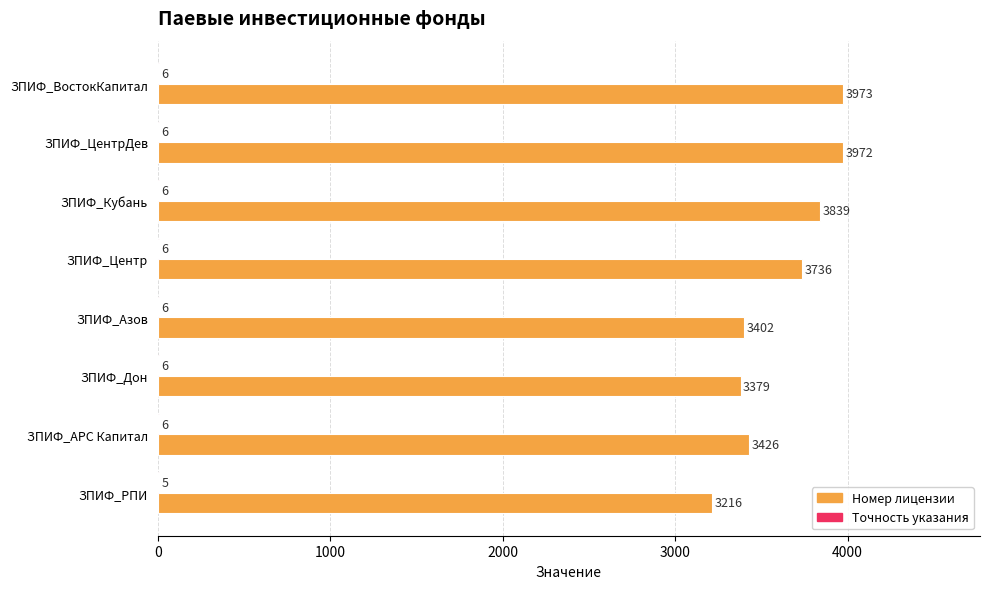

What is the average value of the Номер лицензии series?

3618